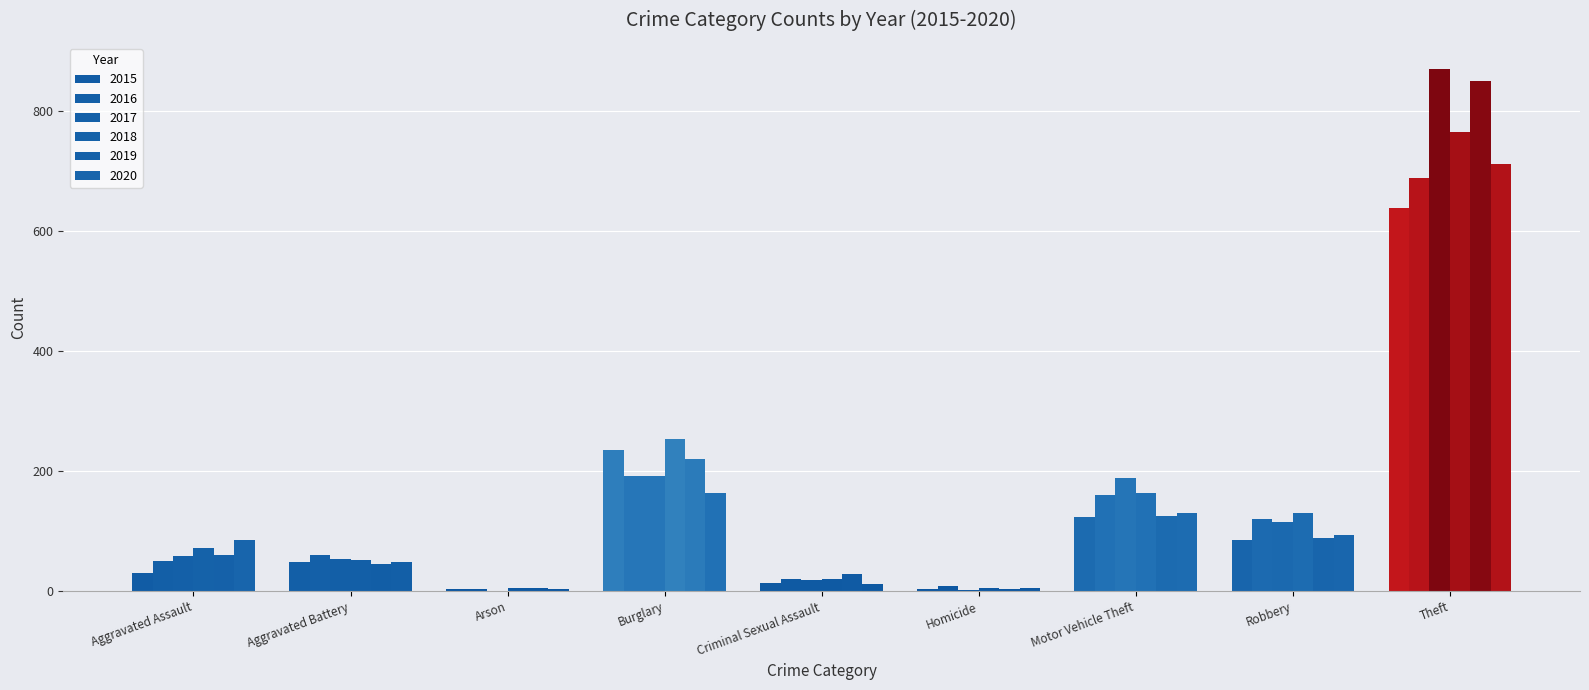

Rank the categories by 2019 value from highest to lowest.

Theft, Burglary, Motor Vehicle Theft, Robbery, Aggravated Assault, Aggravated Battery, Criminal Sexual Assault, Arson, Homicide